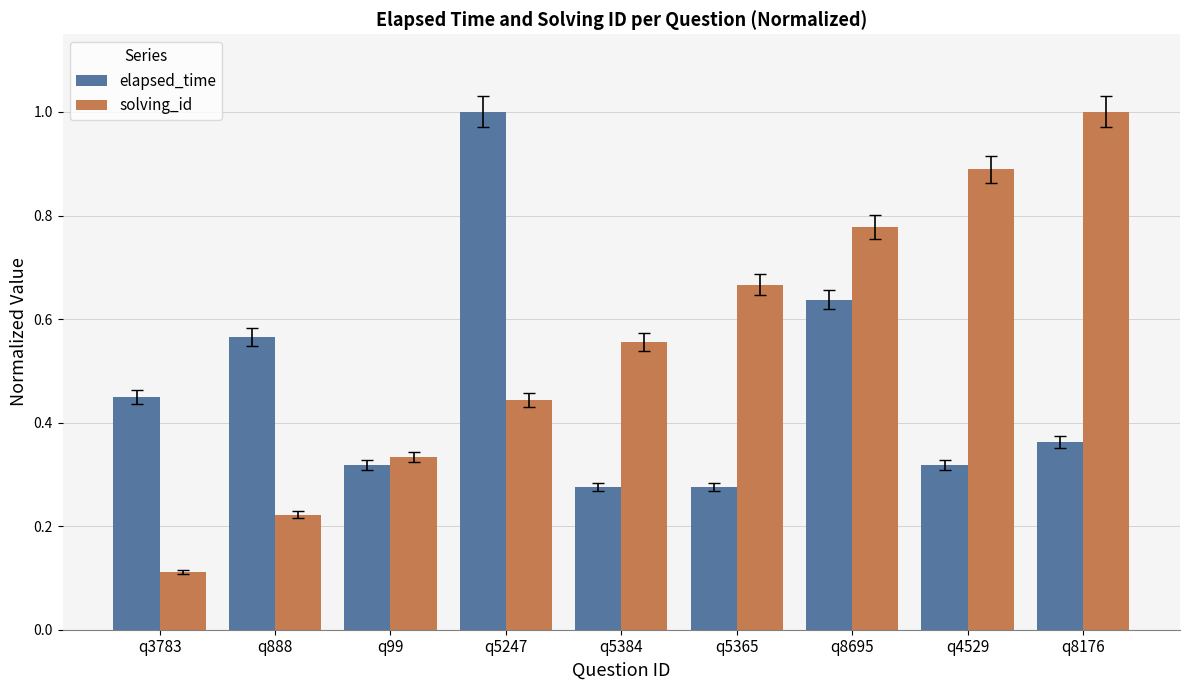

The value of solving_id at q3783 is 0.0. True or false?

False